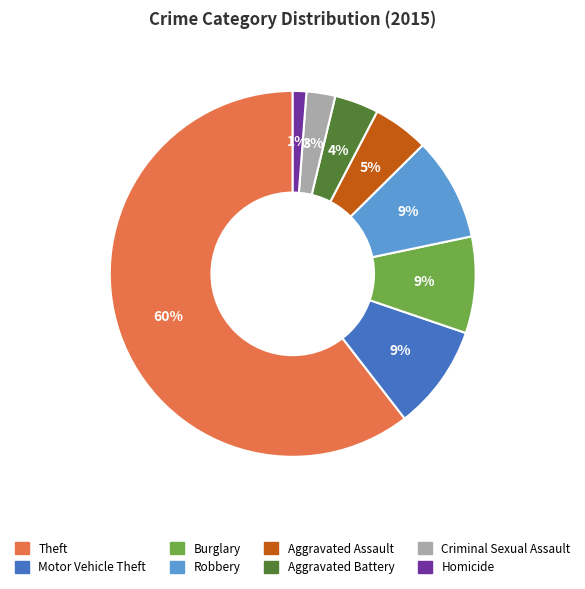

To the nearest percent, what is the difference between the Aggravated Assault and Robbery slice percentages?

4%